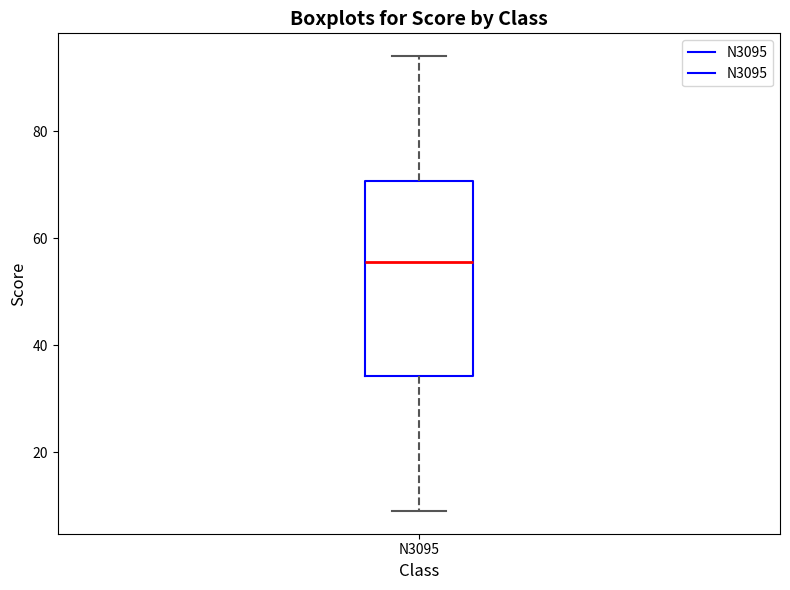

Transcribe this box plot: give where the median line is, the range the box spans, and where the two whiskers end, as read against the y-axis. The values are not printed on the chart, so give them approximately, as read against the axis.

median 56, box 34 to 70, whiskers 10 to 94